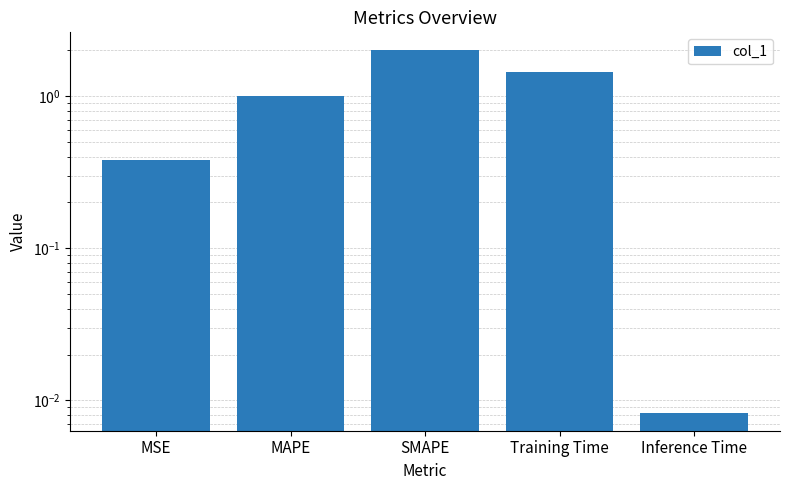

Between MSE and Inference Time, which is larger?

MSE